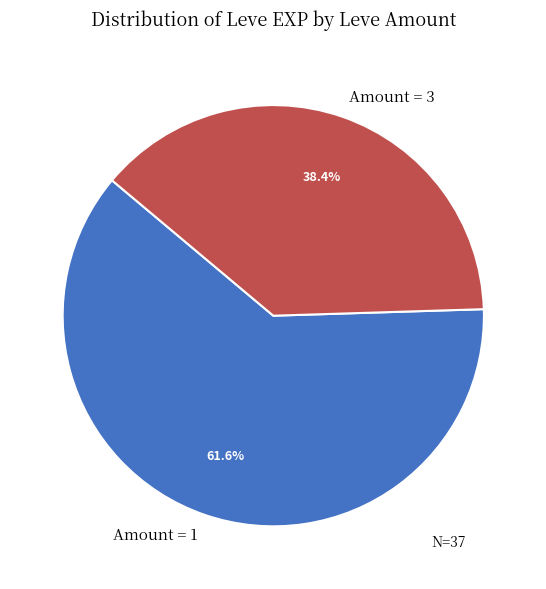

Combined, do Amount = 1 and Amount = 3 account for over 50%?

Yes